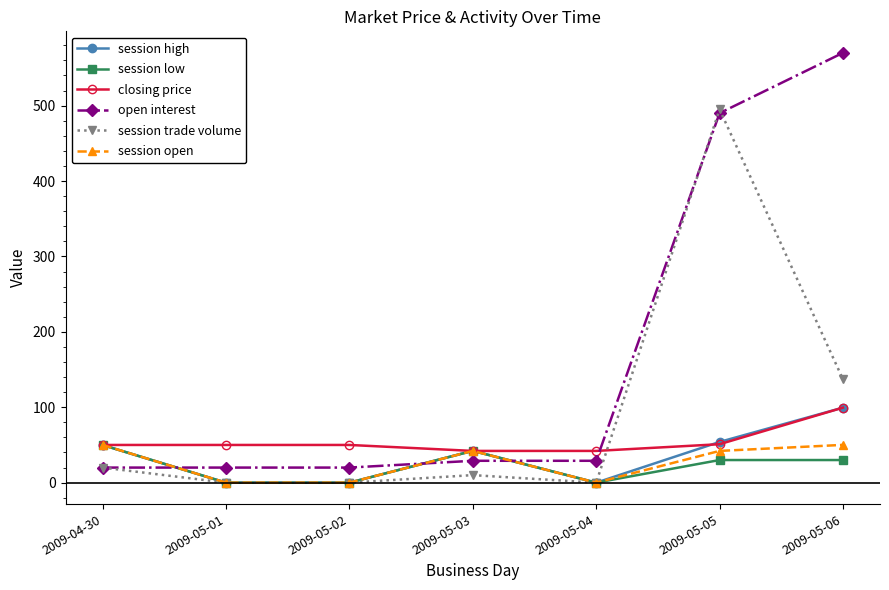

Count the number of categories in the chart.

7